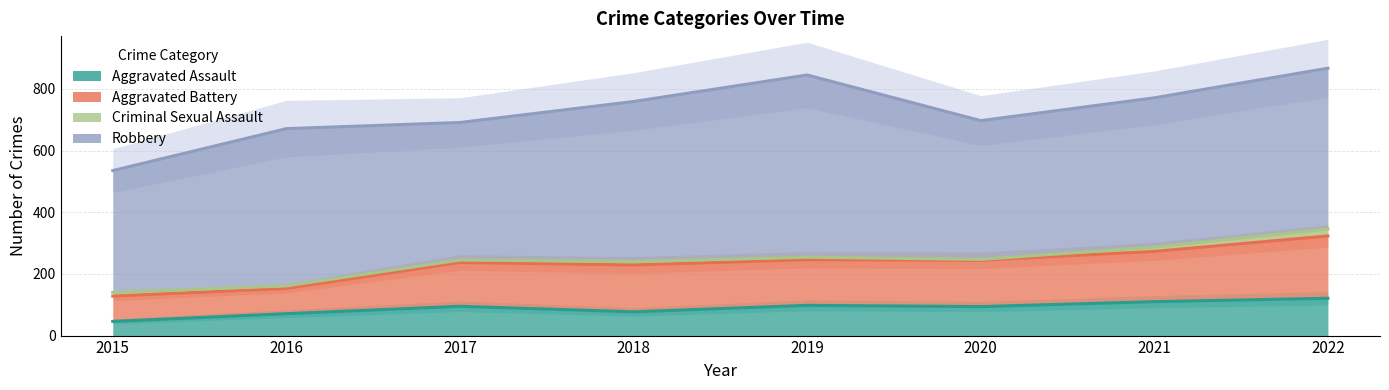

True or false: Aggravated Battery and Aggravated Assault cross at least once.

False